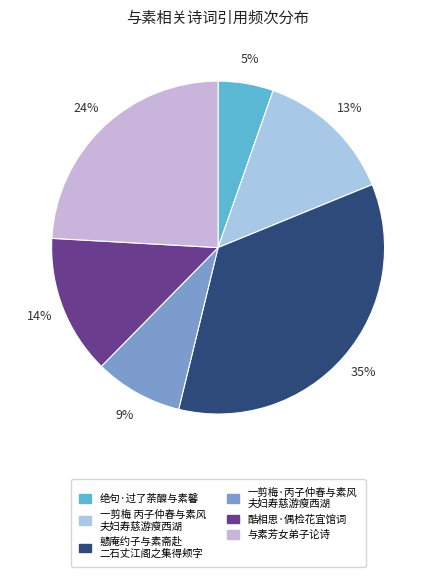

To the nearest percent, what is the average slice percentage?

17%